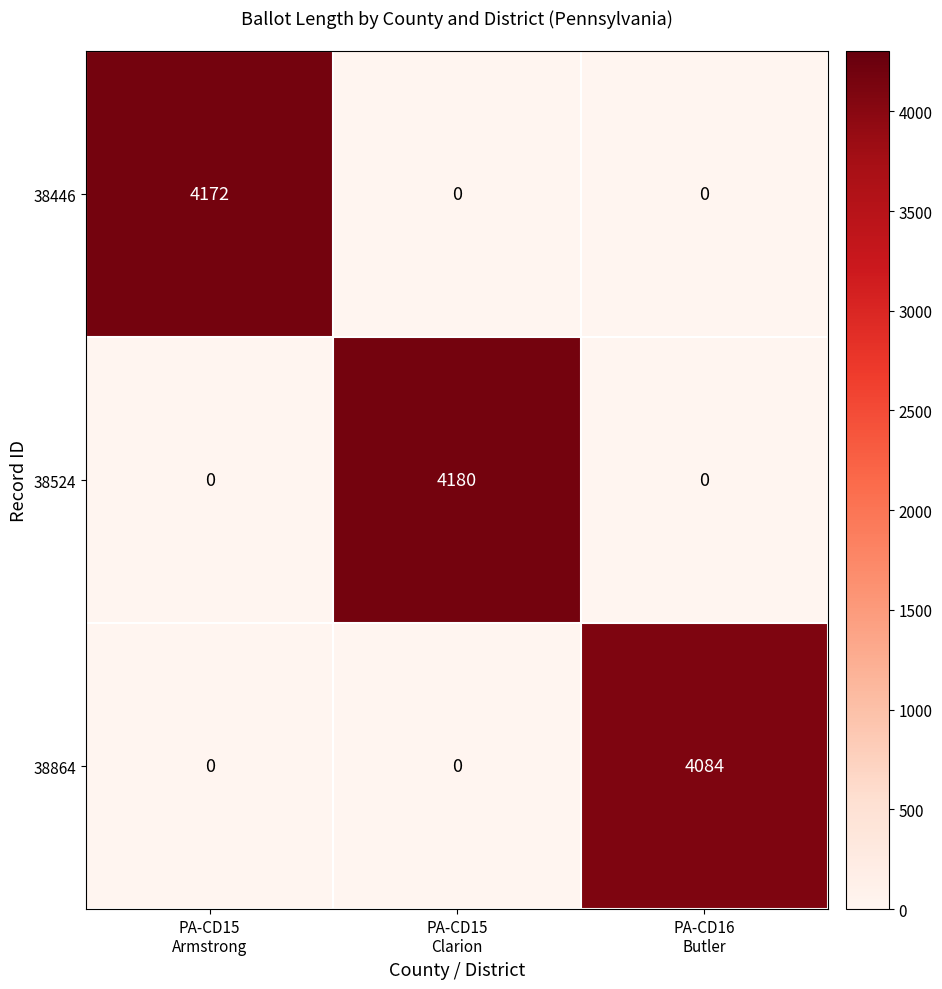

List the series in order of their peak value, lowest first.

38864, 38446, 38524